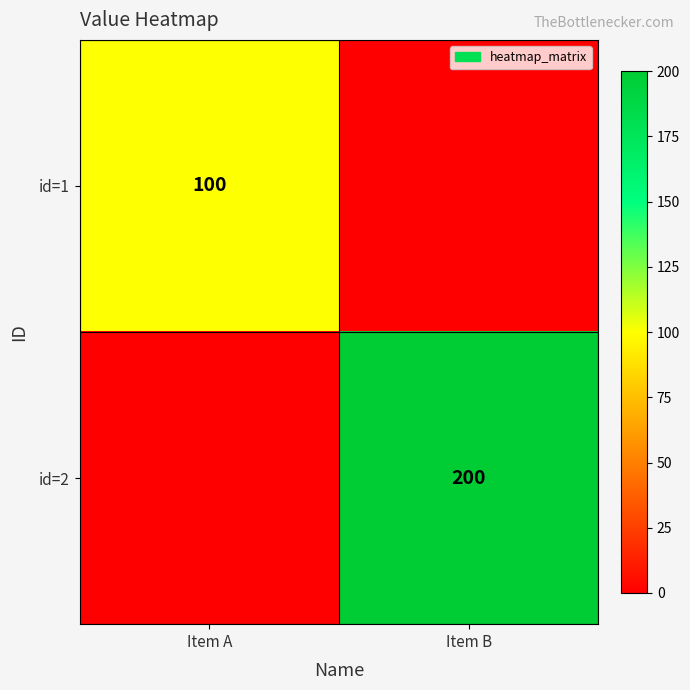

What is the total value across all series at Item B?

200